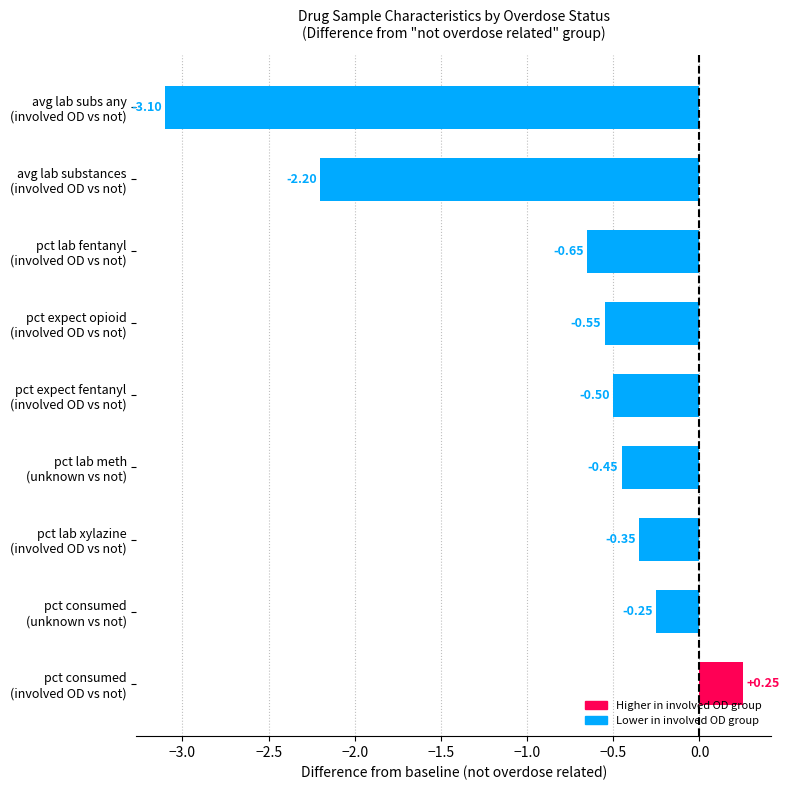

What is the average value?

-0.9